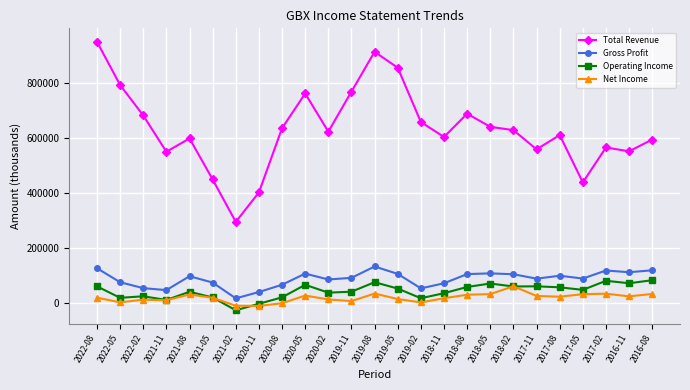

At which label does Net Income reach its peak?

2018-02